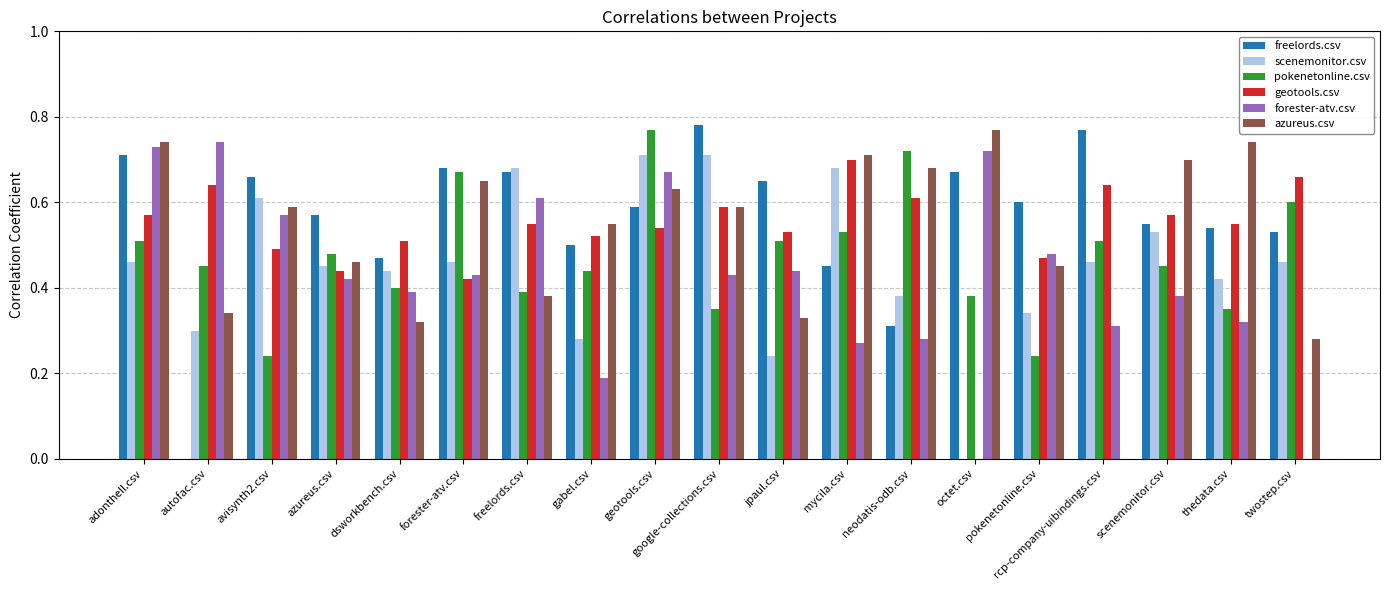

Is the value of forester-atv.csv at dsworkbench.csv greater than the value of azureus.csv at gabel.csv?

No